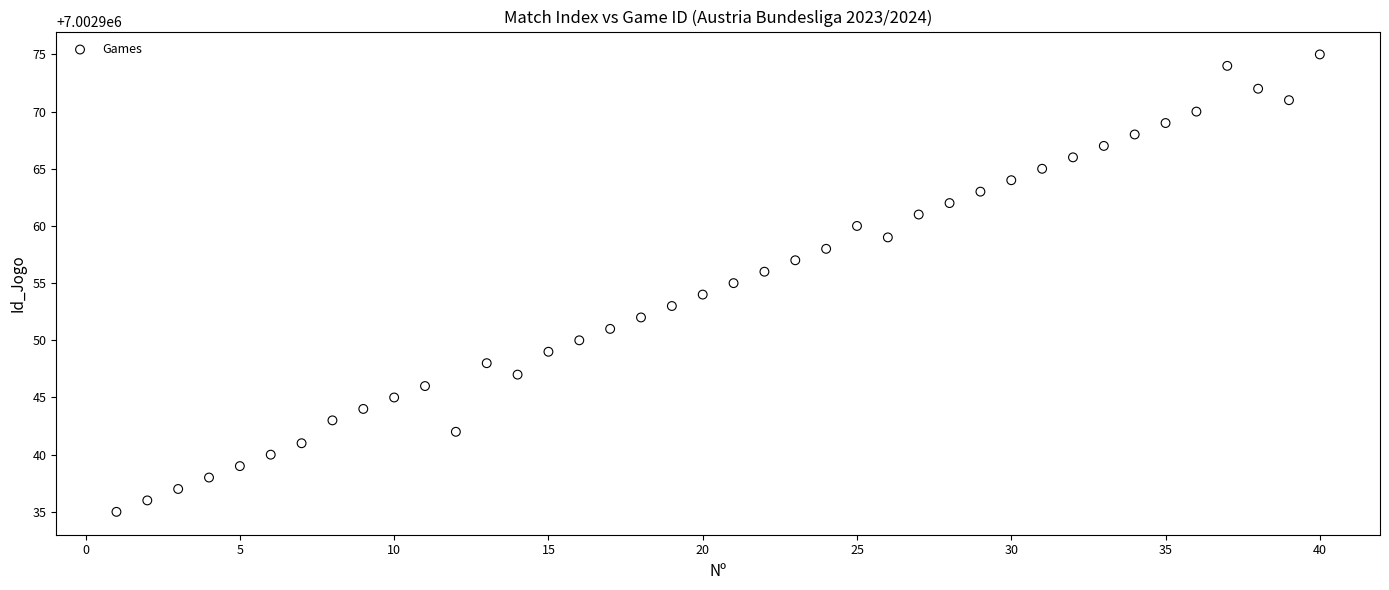

What is the range of X values (max minus min)?

39